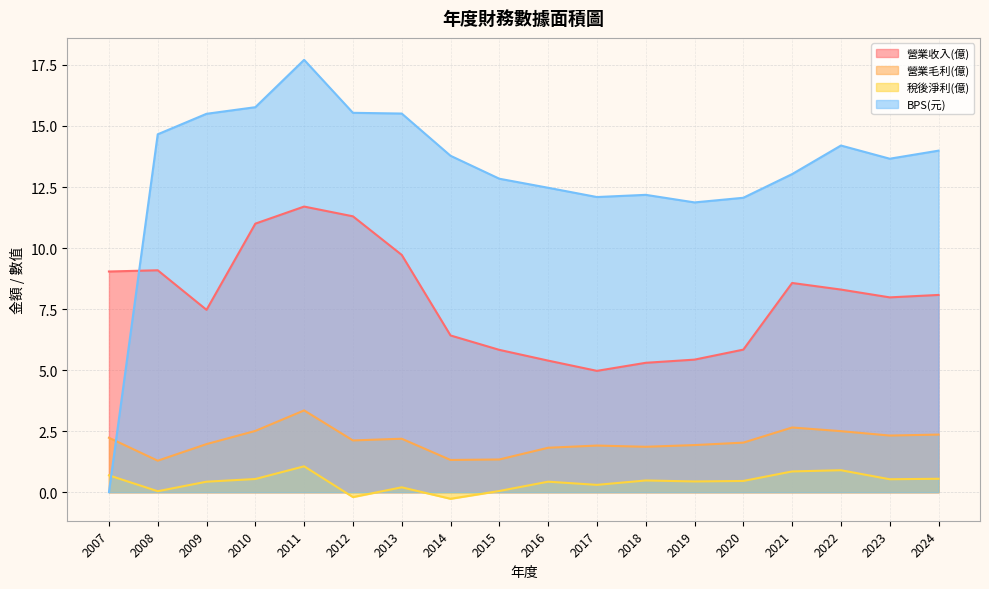

Which label corresponds to the largest value in the chart?

2011